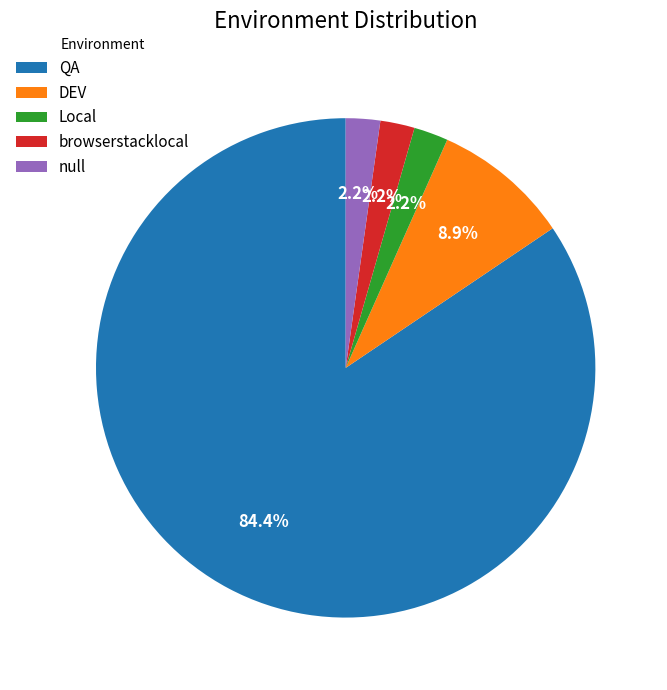

To the nearest percent, what percentage of the pie is Local?

2%